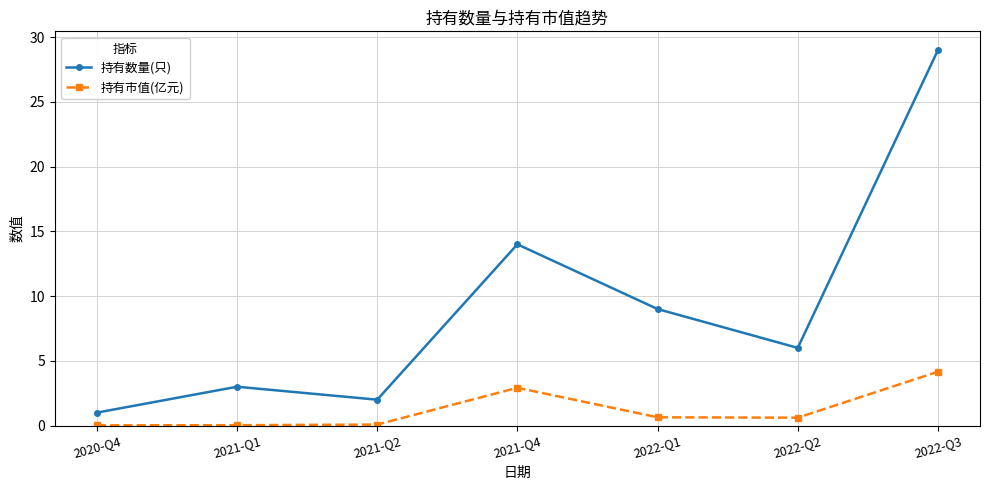

What is the value of the 持有数量(只) point at the 5th from the left?

9.0